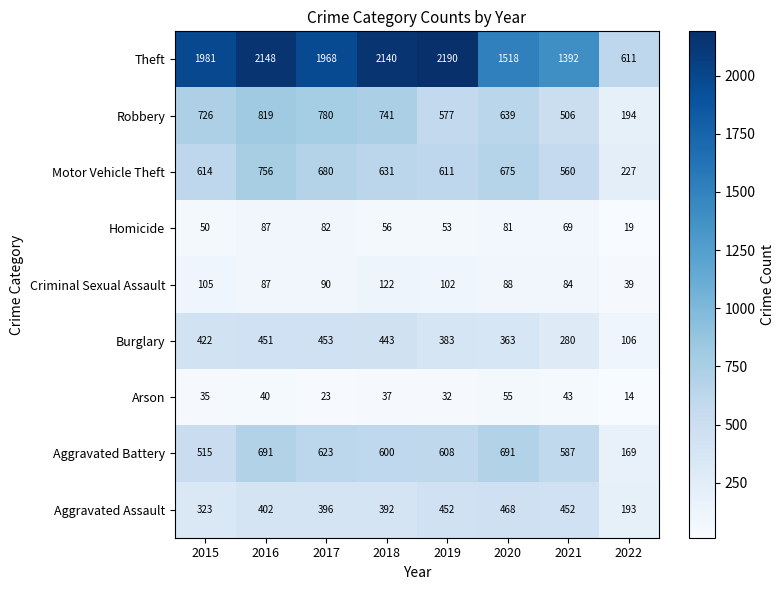

Rank the series by their maximum value, from lowest to highest.

Arson, Homicide, Criminal Sexual Assault, Burglary, Aggravated Assault, Aggravated Battery, Motor Vehicle Theft, Robbery, Theft